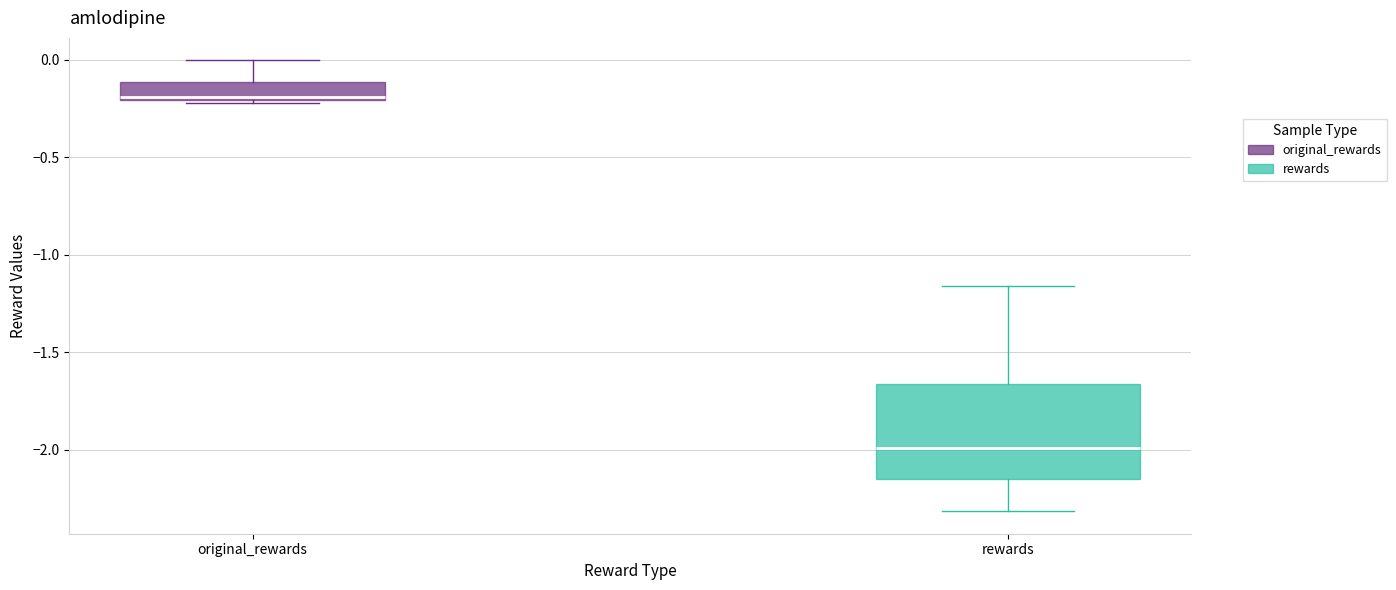

Comparing the boxes themselves (not the whiskers), which one is the tallest?

rewards